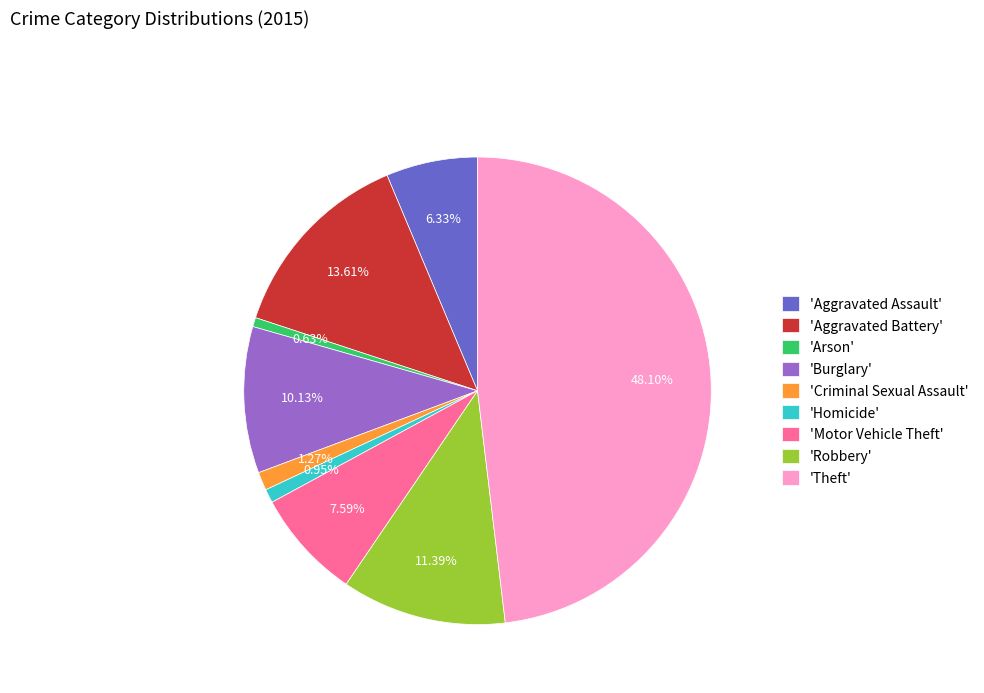

Between 'Burglary' and 'Aggravated Assault', which is larger?

'Burglary'